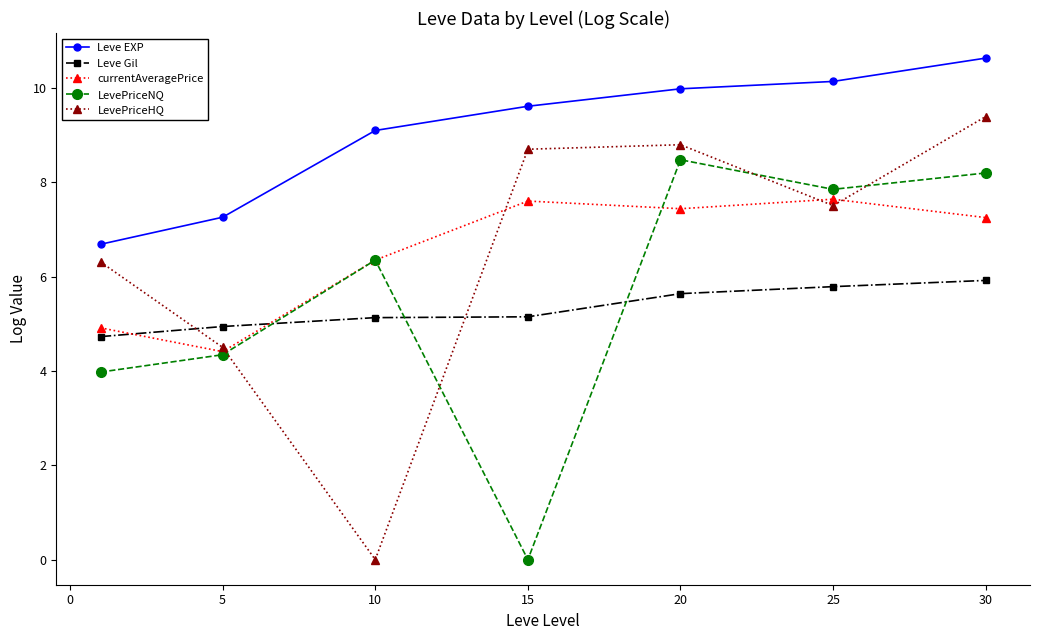

Which series ends up on top after the final intersection of LevePriceNQ and LevePriceHQ?

LevePriceHQ